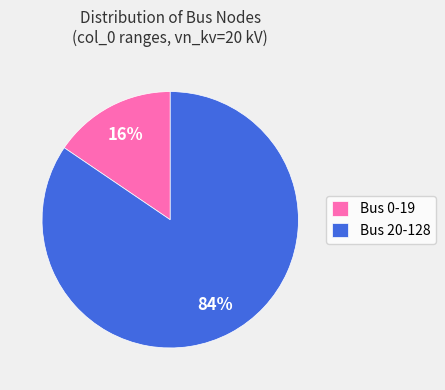

What percentage is the Bus 20-128 slice, to the nearest percent?

84%